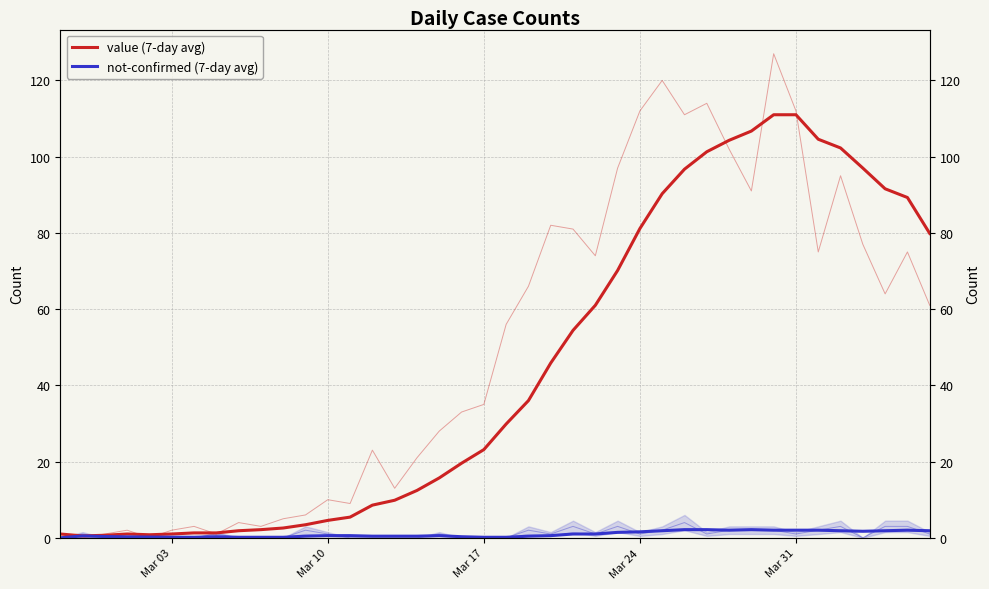

What is the difference between the maximum and minimum values in the value (7-day avg) series?

110.5